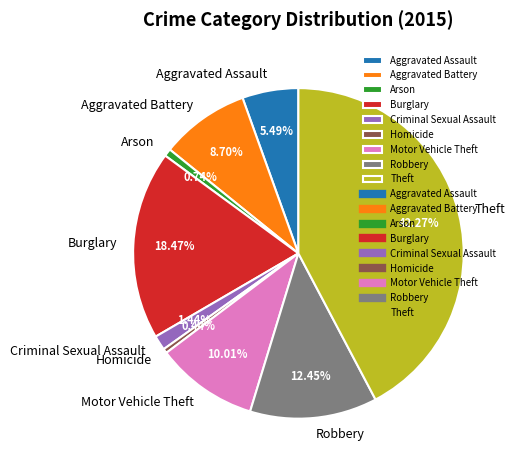

To the nearest percent, what portion does Robbery represent?

12%